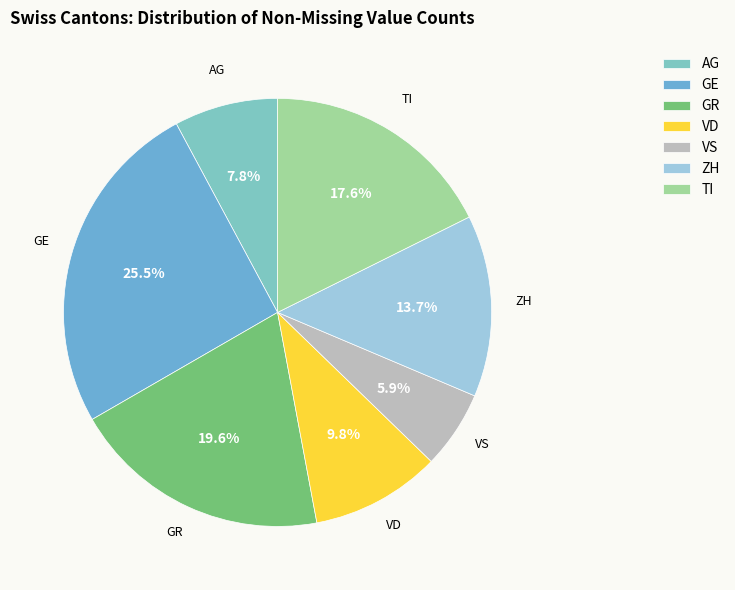

What is the largest slice in the pie chart?

GE